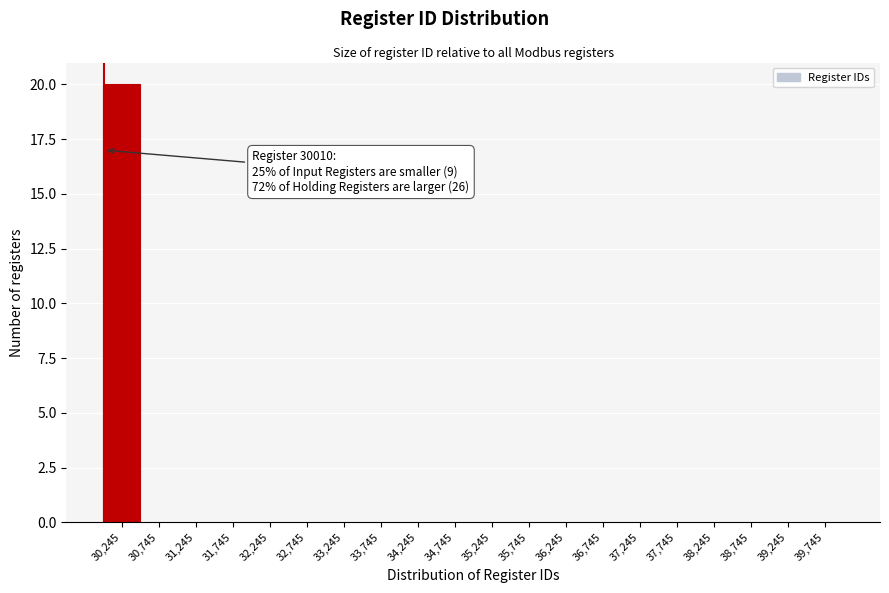

Which range on the x-axis has the tallest bar?

29995 to 30495